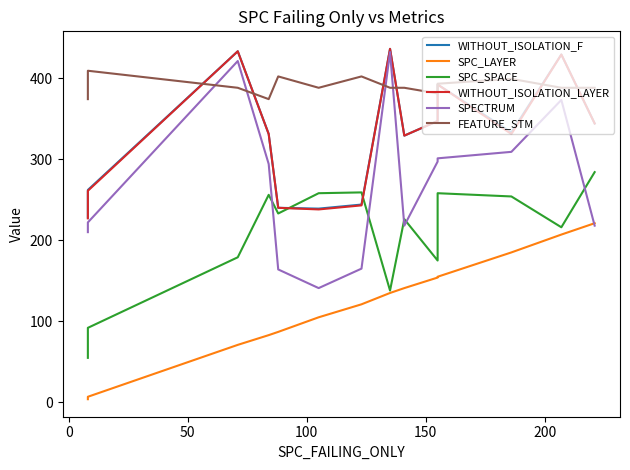

How many values in the SPC_SPACE series exceed 226?

7